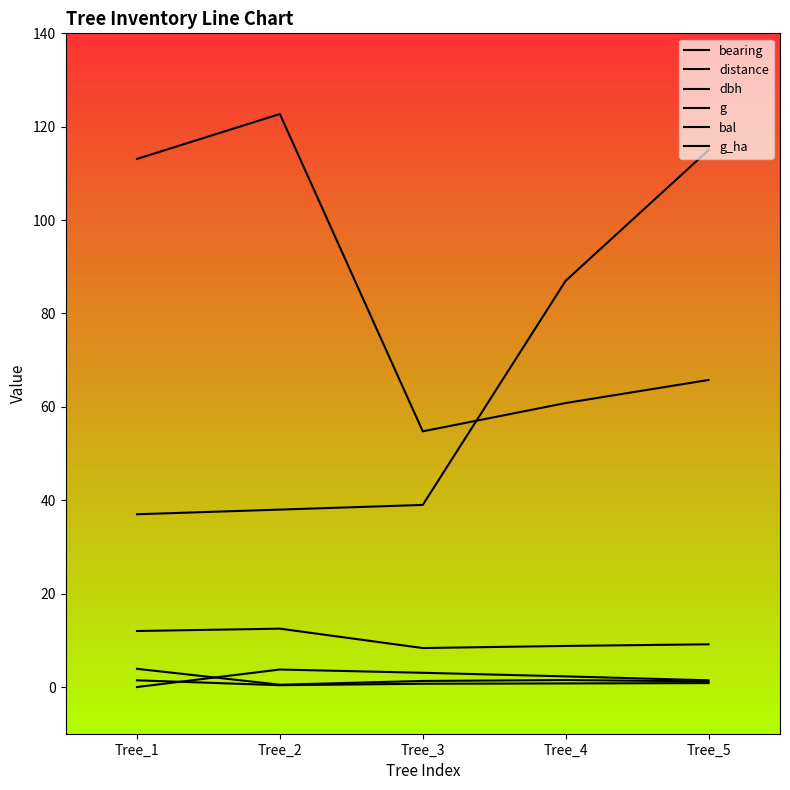

Which series has the widest spread of values?

bearing